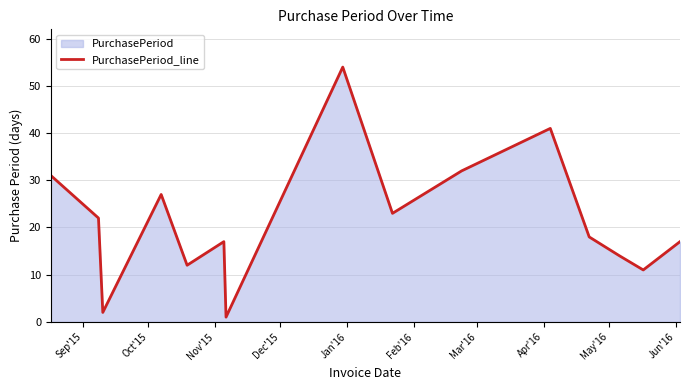

What is the greatest value displayed?

54